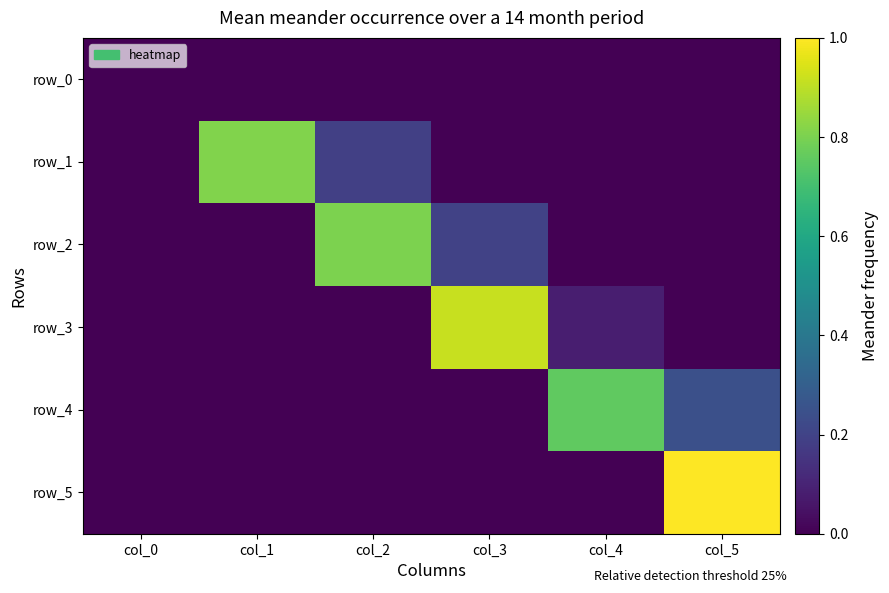

Reading left to right, what are all the values shown in this chart?

row_0: 0.0	0.0	0.0	0.0	0.0	0.0
row_1: 0.0	0.8	0.2	0.0	0.0	0.0
row_2: 0.0	0.0	0.8	0.2	0.0	0.0
row_3: 0.0	0.0	0.0	0.9	0.1	0.0
row_4: 0.0	0.0	0.0	0.0	0.8	0.2
row_5: 0.0	0.0	0.0	0.0	0.0	1.0